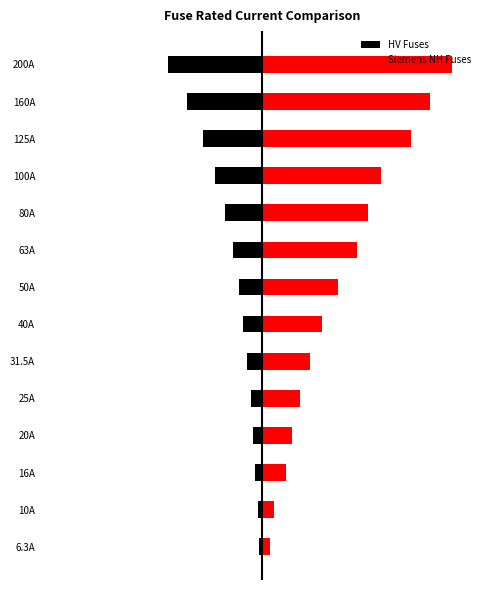

How many values in the Siemens NH Fuses series exceed 160?

6